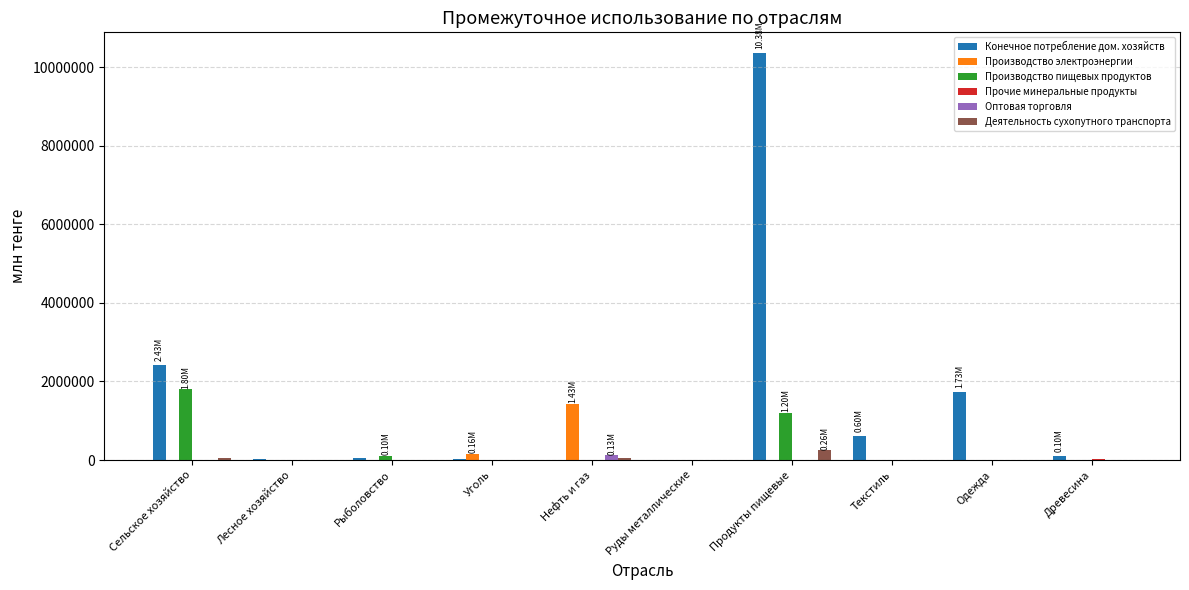

The Конечное потребление дом. хозяйств series shows 5827907 at Руды металлические. True or false?

False